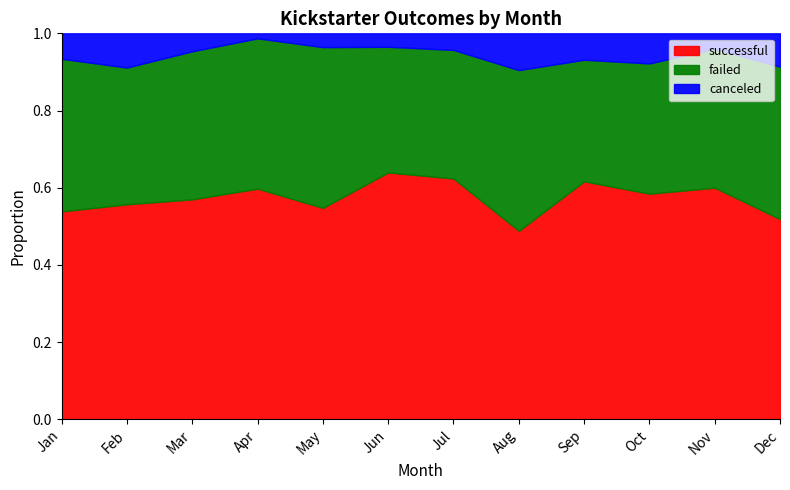

What is the difference between the successful values at May and Aug?

5